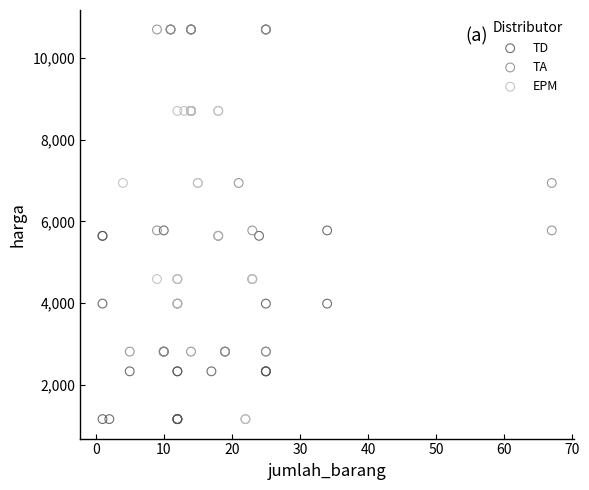

Which series has the largest Y range (max minus min)?

TD